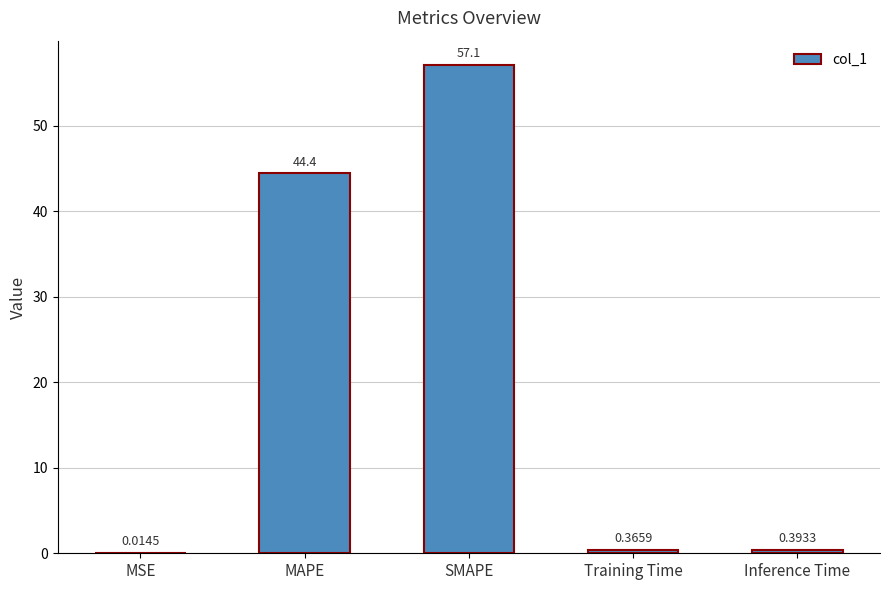

Which has a higher value, MSE or Training Time?

Training Time